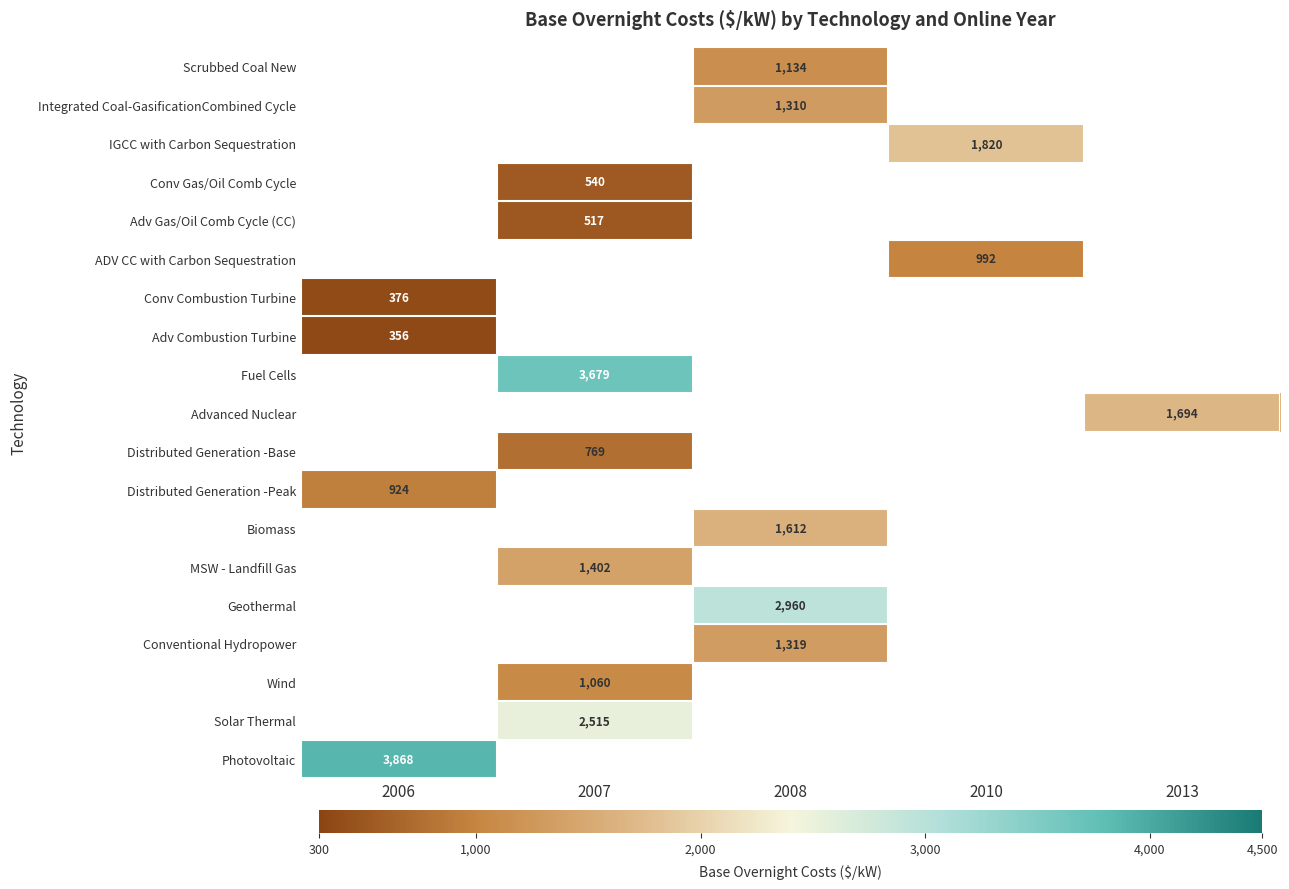

Is the value of Wind at 2007 greater than the value of Geothermal at 2008?

No